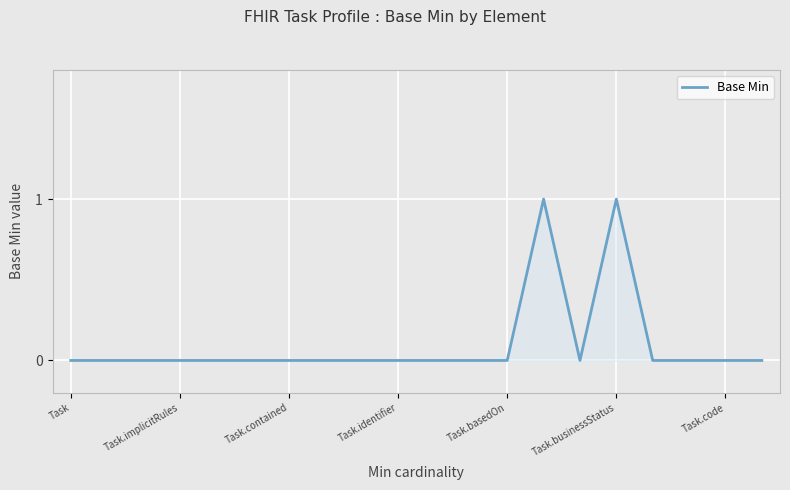

Count the number of categories in the chart.

20